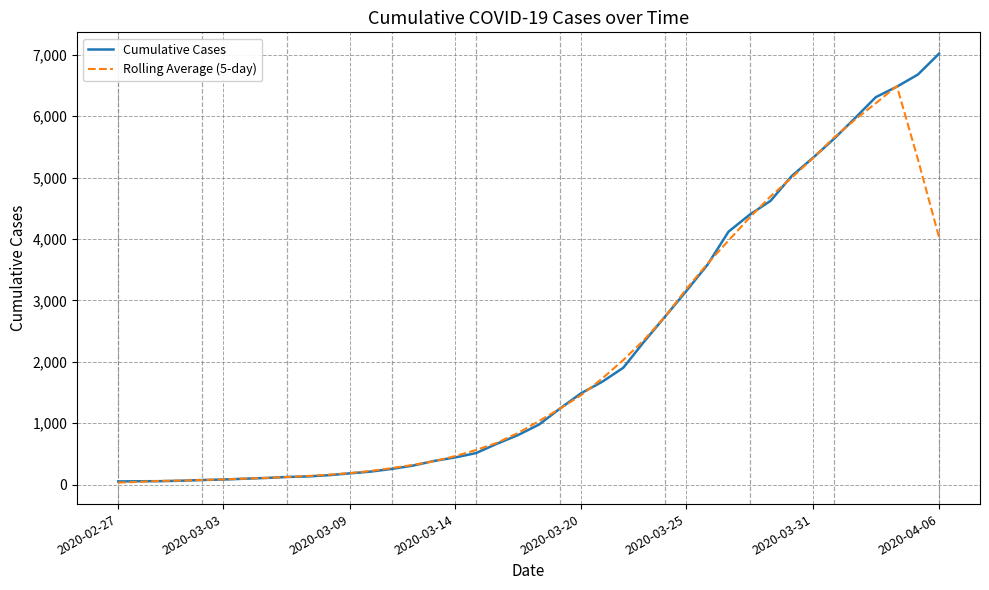

Which series has the largest range (max minus min)?

Cumulative Cases